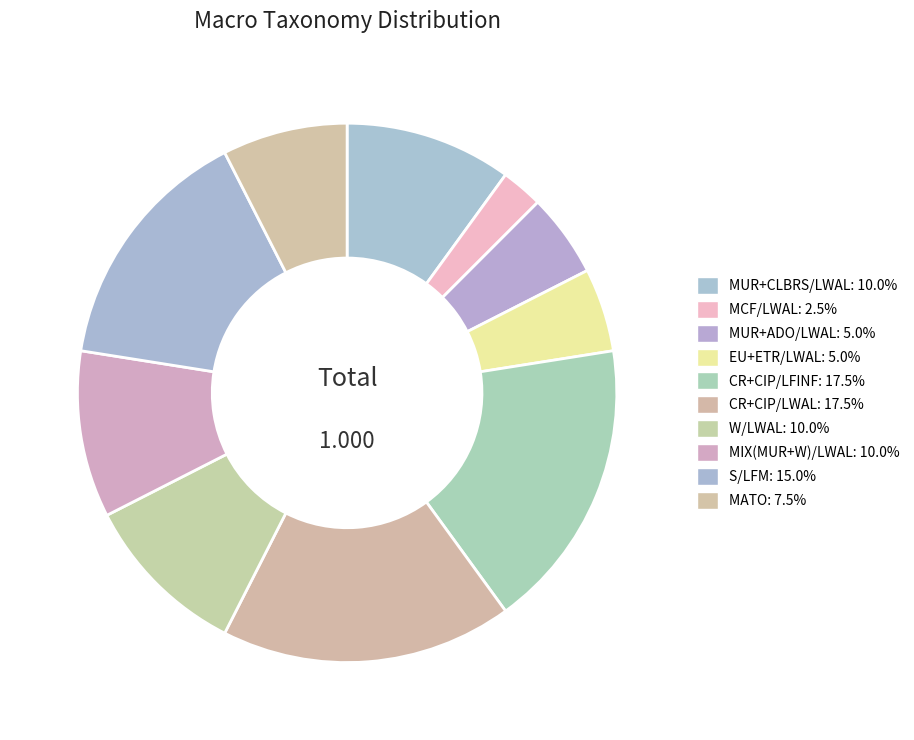

Count the number of slices in the pie.

10